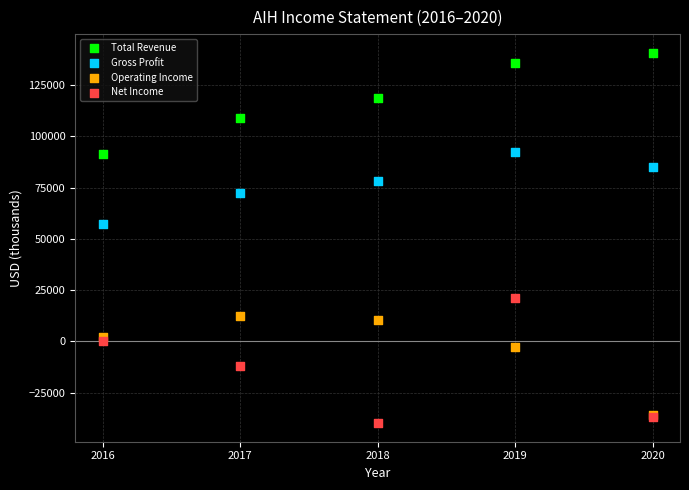

Which series contains the highest Y value?

Total Revenue